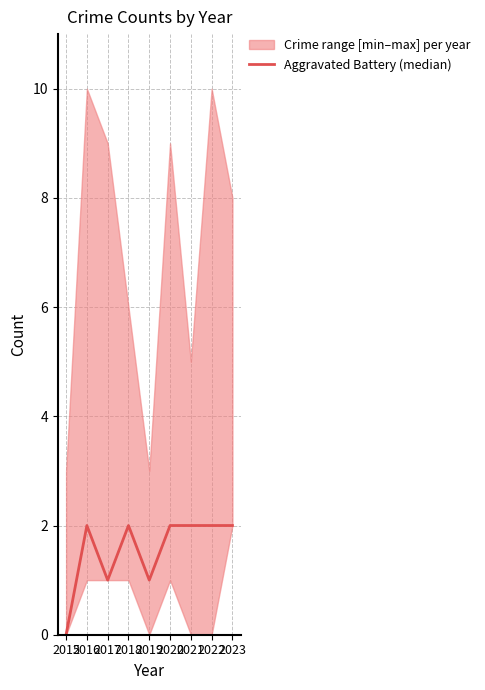

Between 2021 and 2022, which is larger?

2021